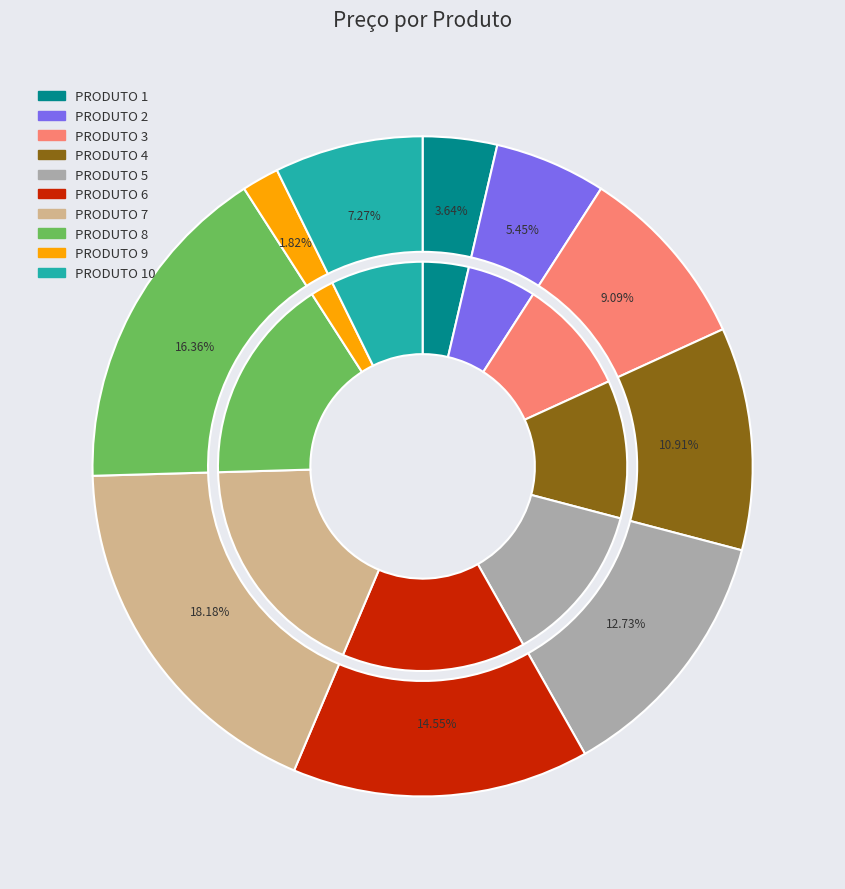

What is the largest slice in the pie chart?

PRODUTO 7